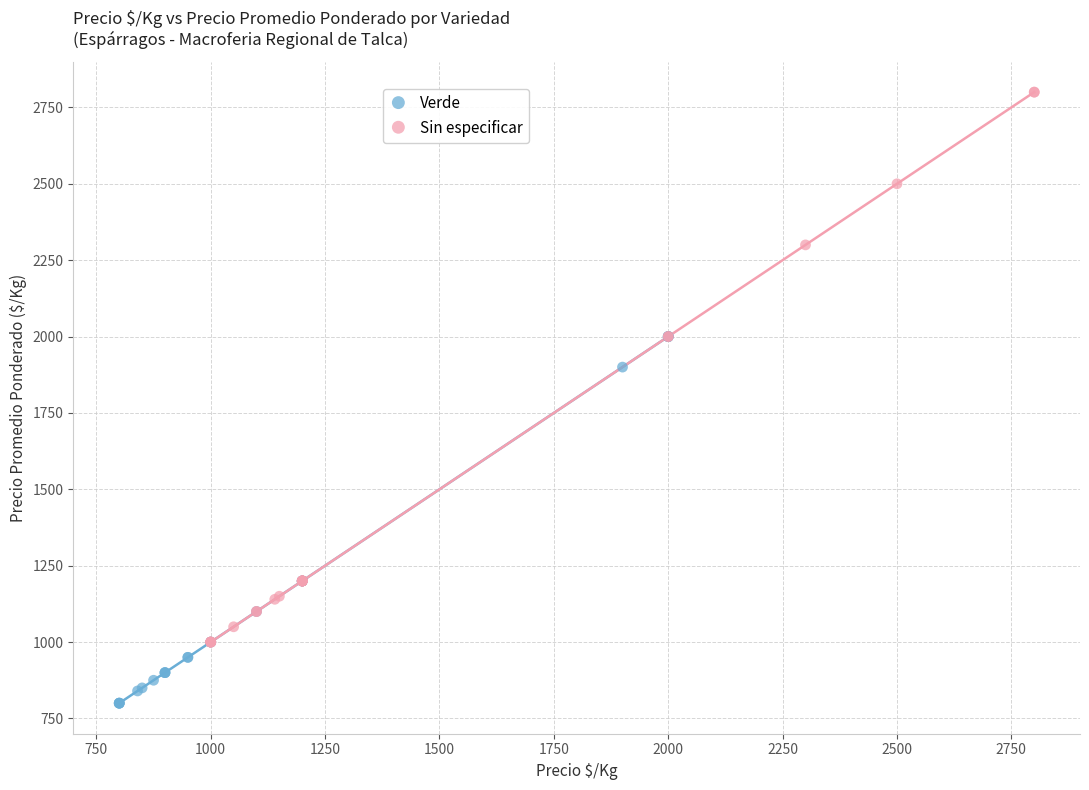

Which series has the widest spread of Y values?

Sin especificar